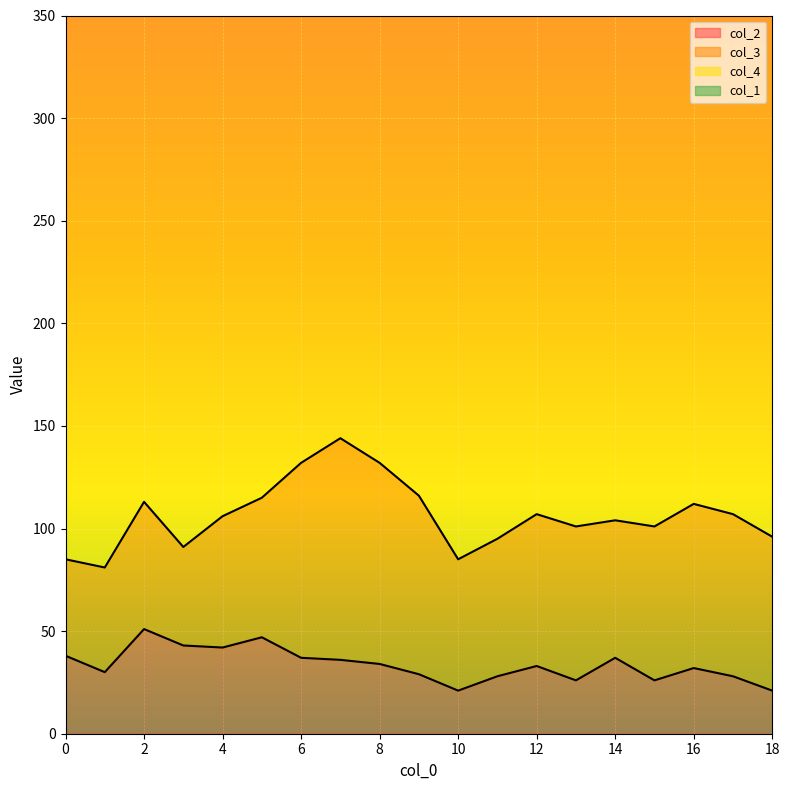

True or false: col_2 has a value of 37 at 14.

True